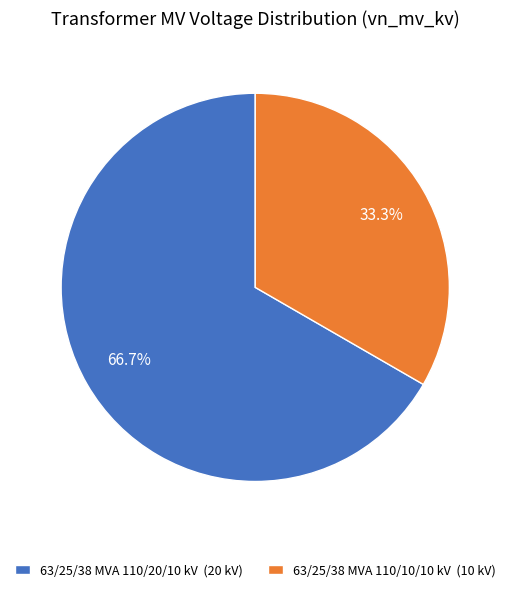

Which category has the smallest portion of the pie?

63/25/38 MVA 110/10/10 kV